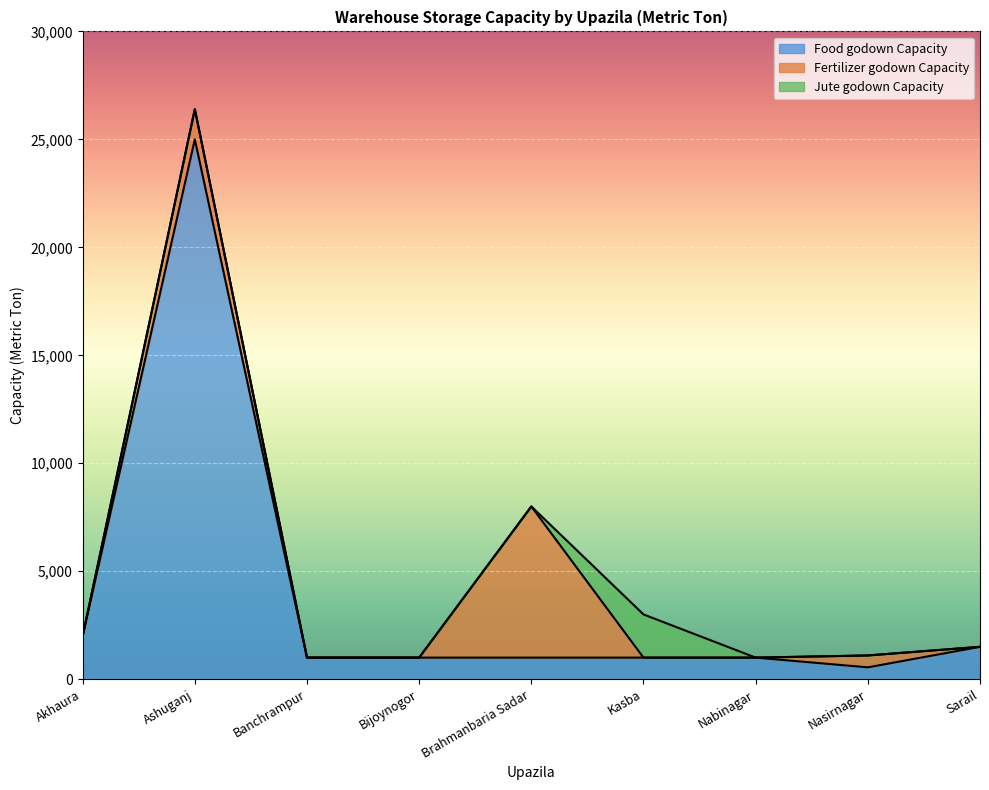

What position from the left is Kasba?

6